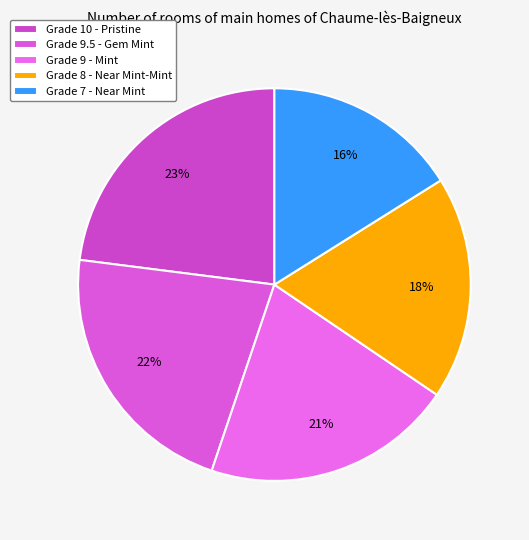

Which category has the smallest portion of the pie?

Grade 7 - Near Mint